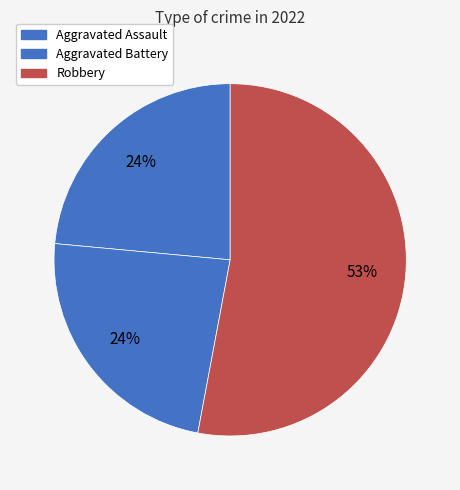

Is it true that Aggravated Assault is 24% of the pie?

True